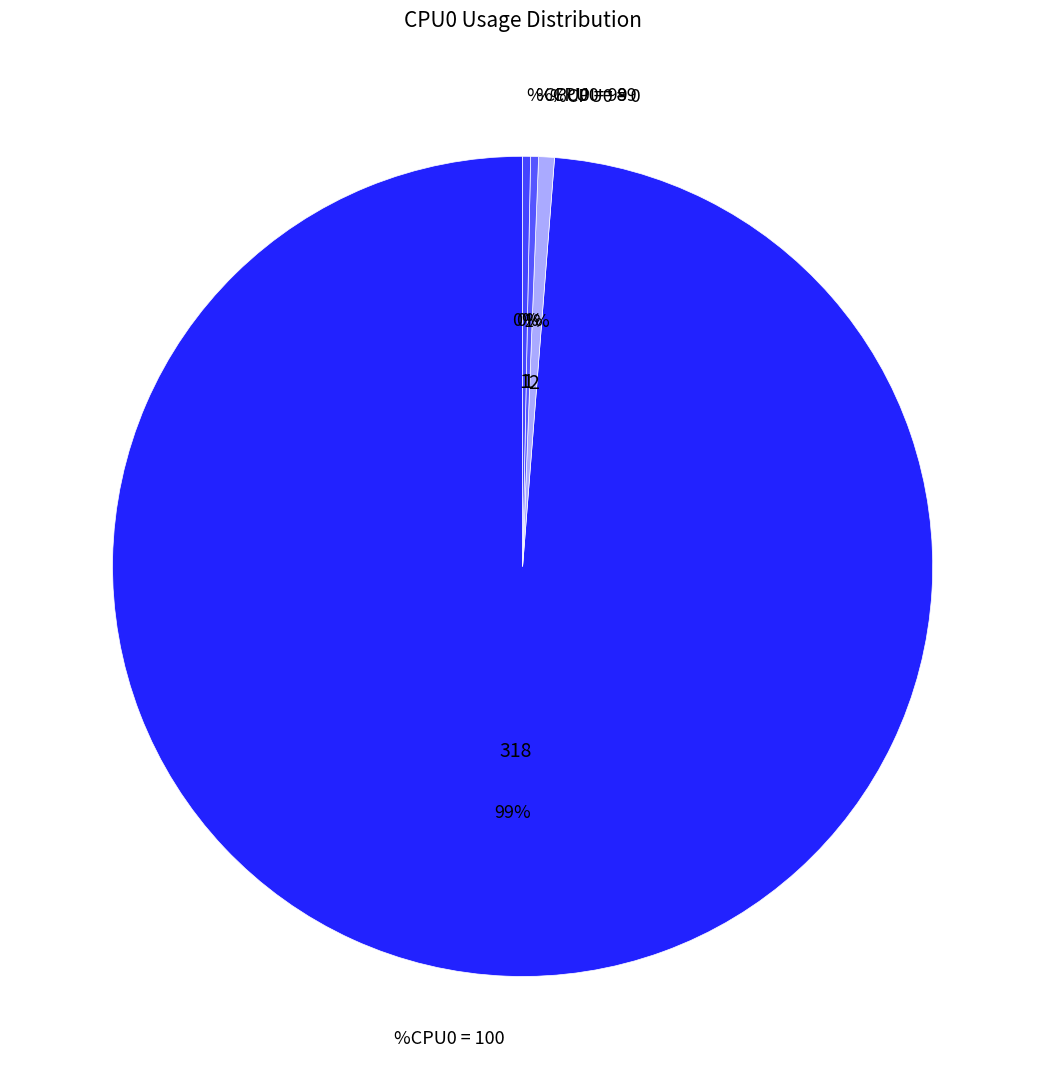

Count the number of slices in the pie.

4